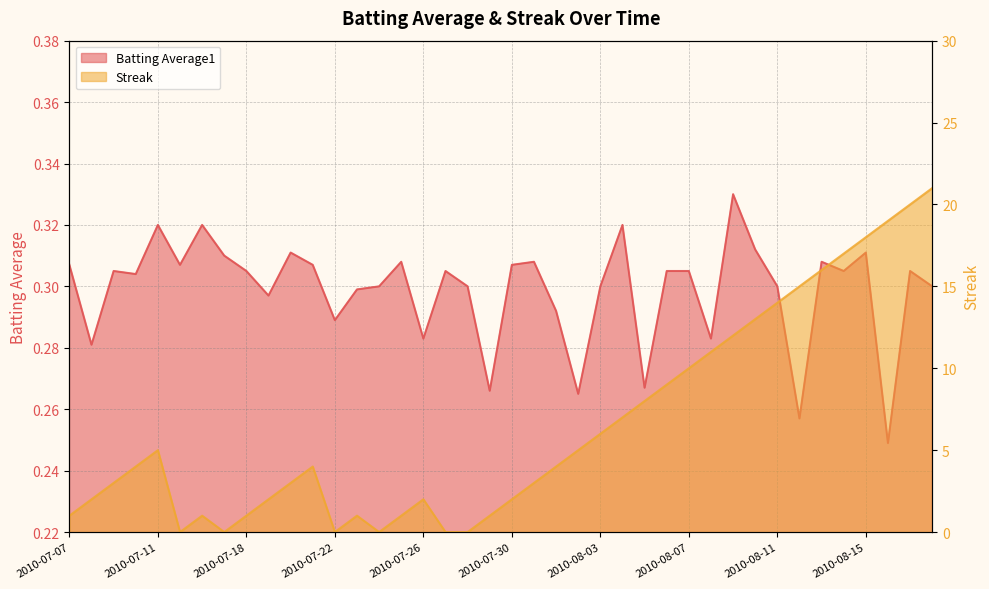

Which series has the largest total across all categories?

Streak